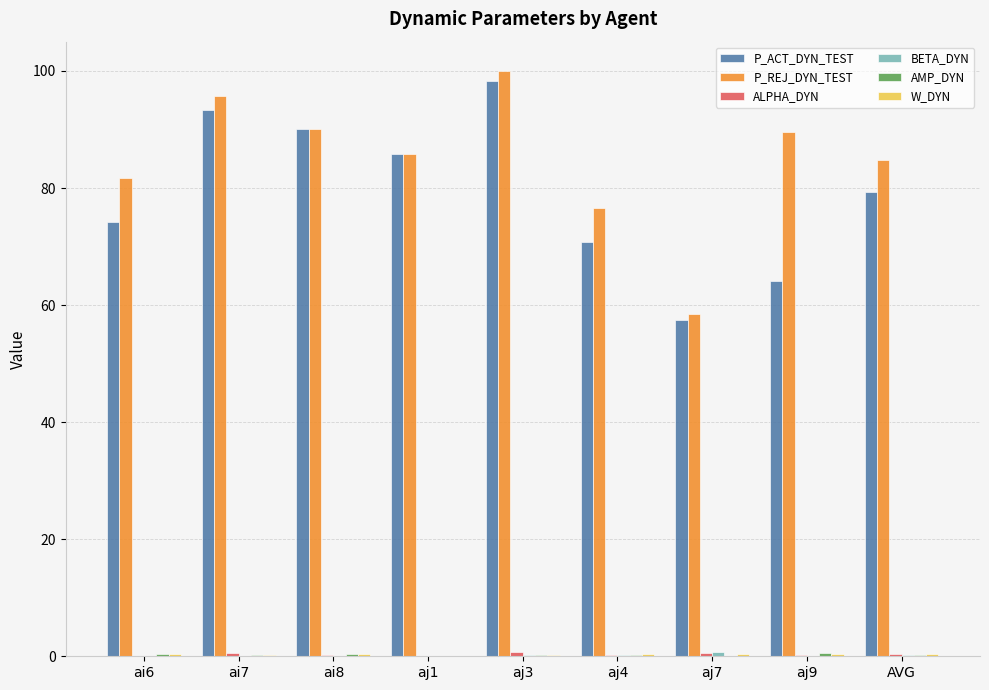

What is the greatest value displayed?

100.0